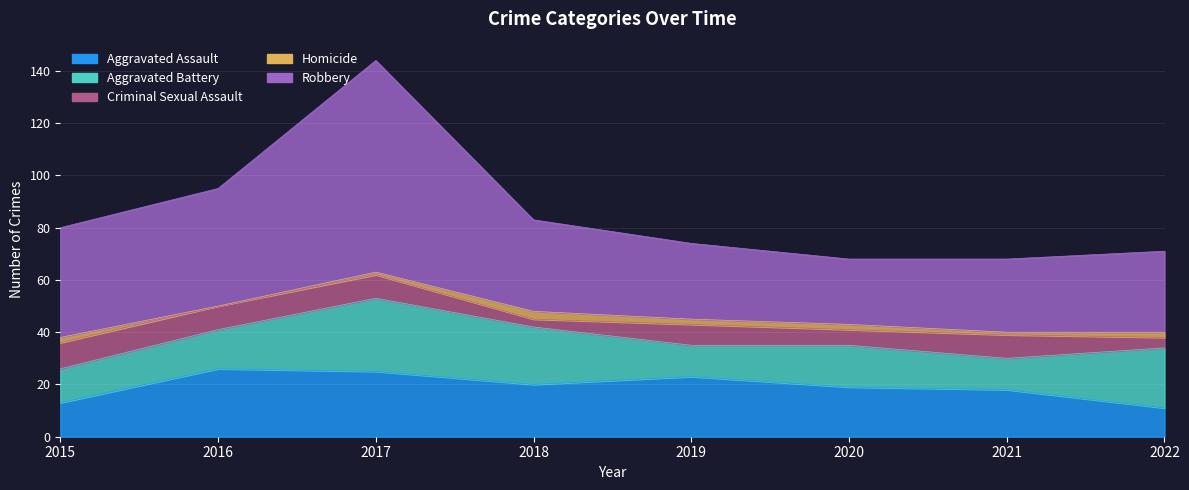

Where is the first local maximum for Aggravated Assault?

2016